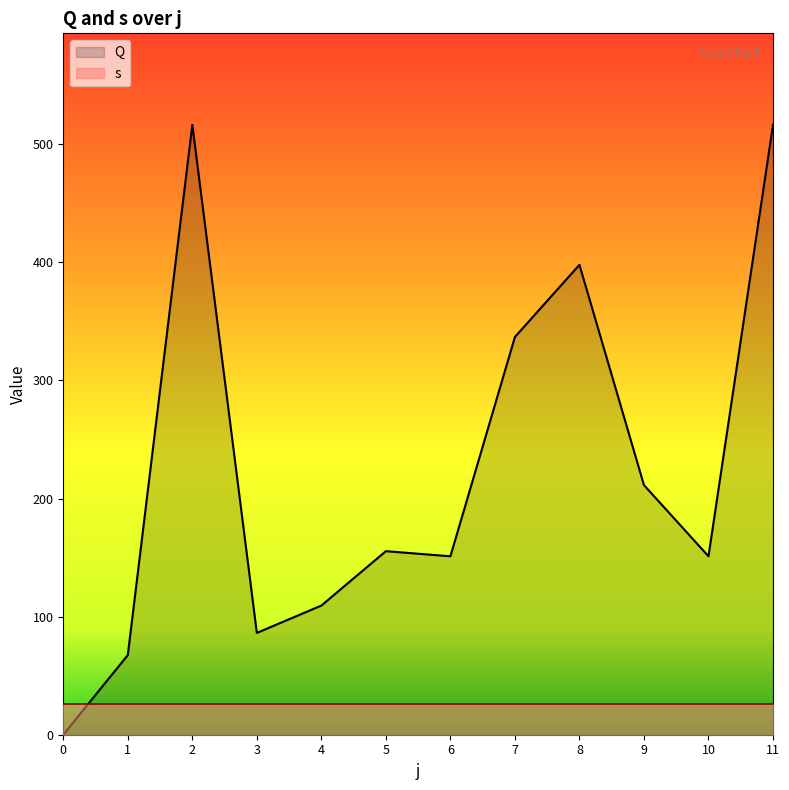

Which category has the highest value across all series?

2